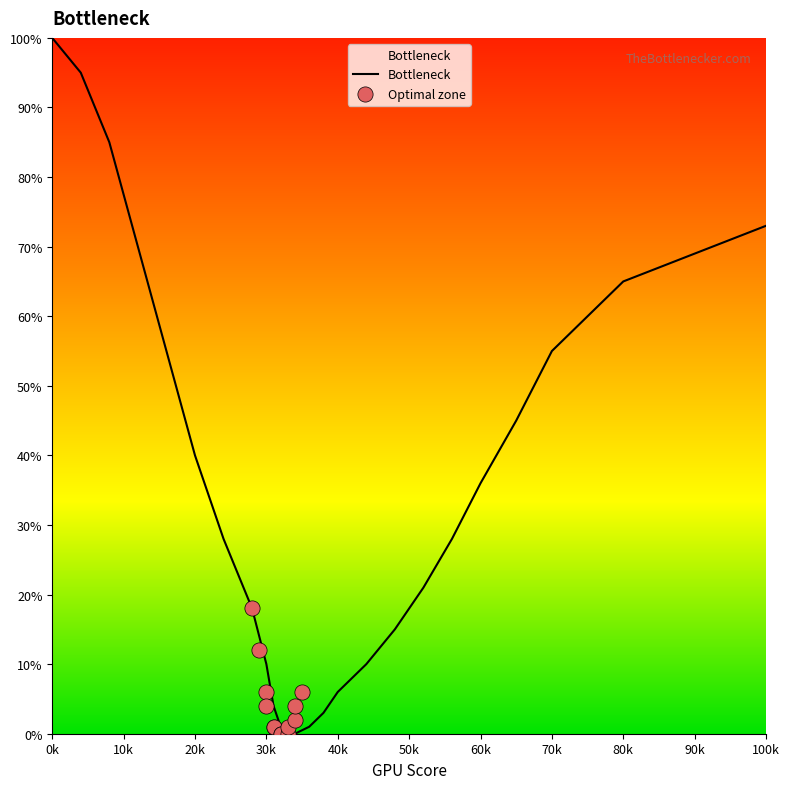

Approximately how many times larger is the value at 44 compared to 8?

0.1